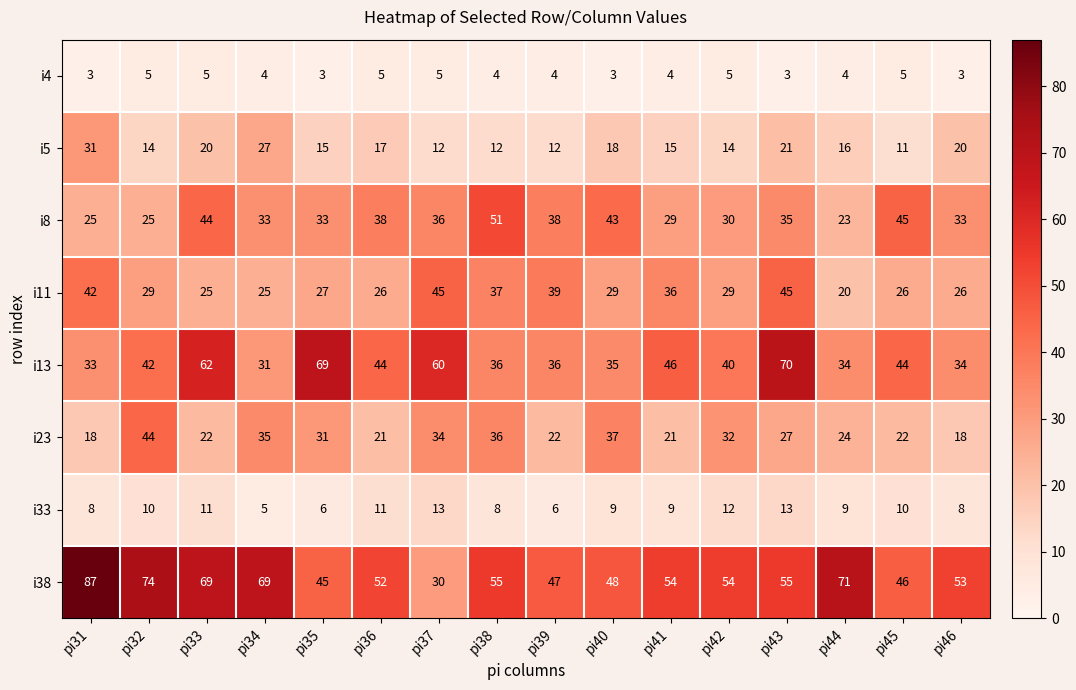

Which series has the widest spread of values?

i38